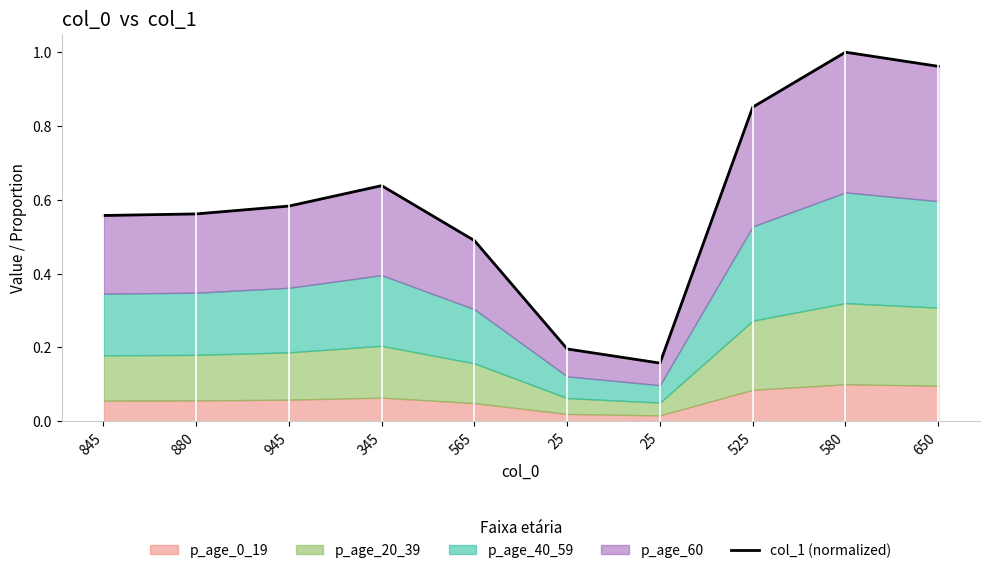

What value does the data have at 945?

0.6